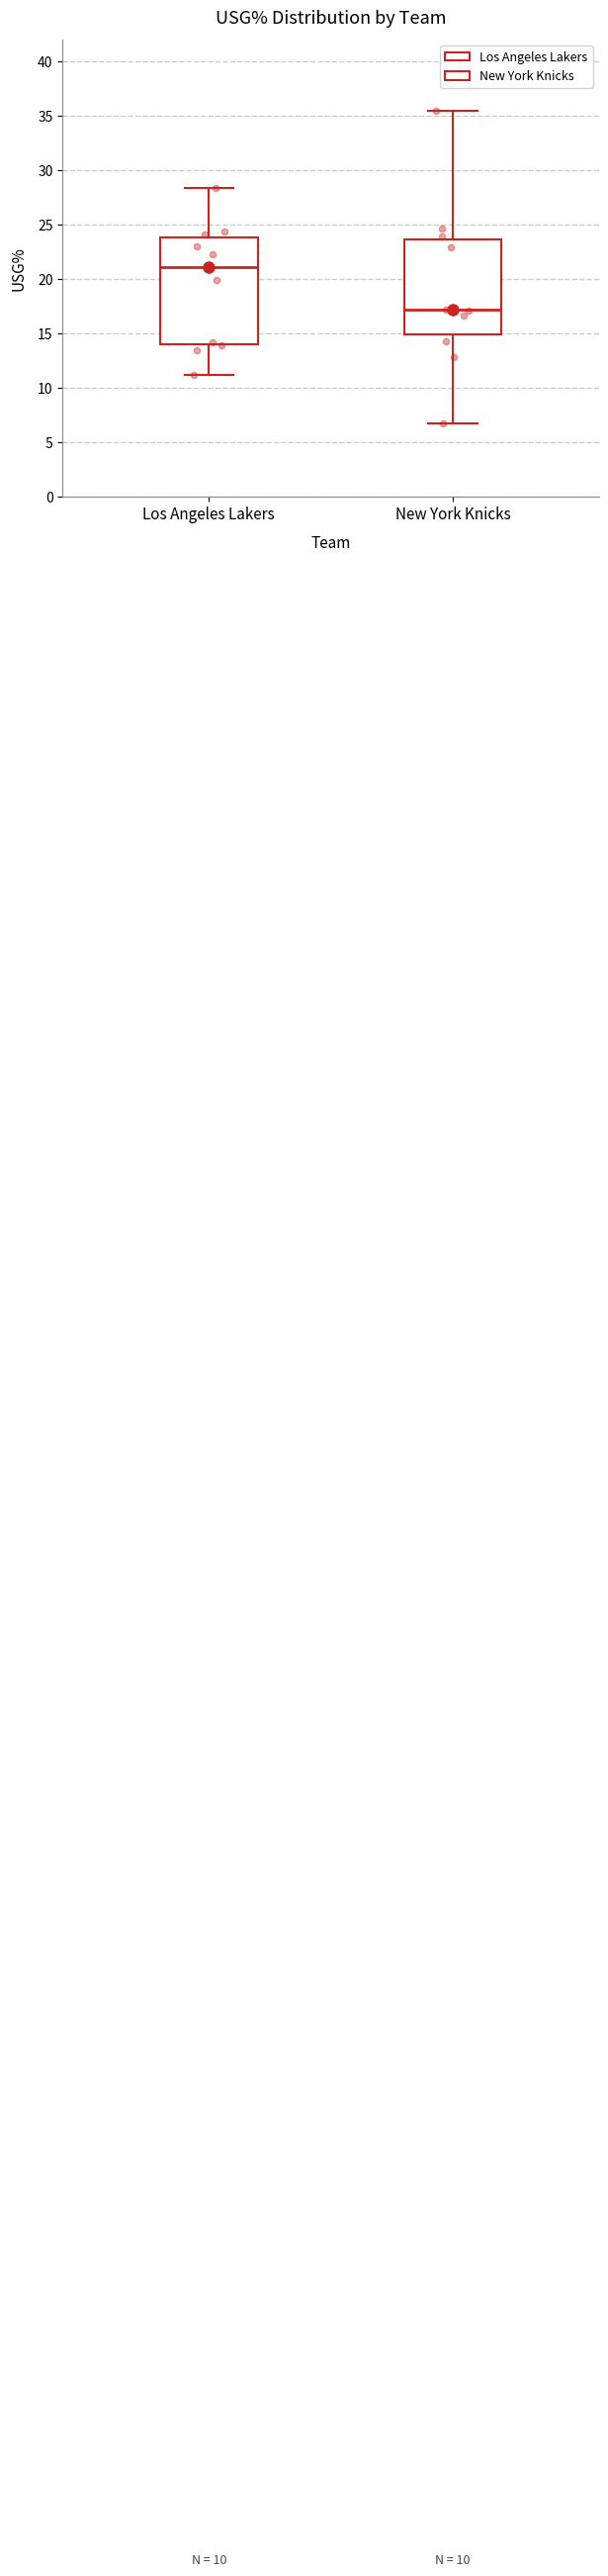

Comparing the boxes themselves (not the whiskers), which one is the tallest?

Los Angeles Lakers